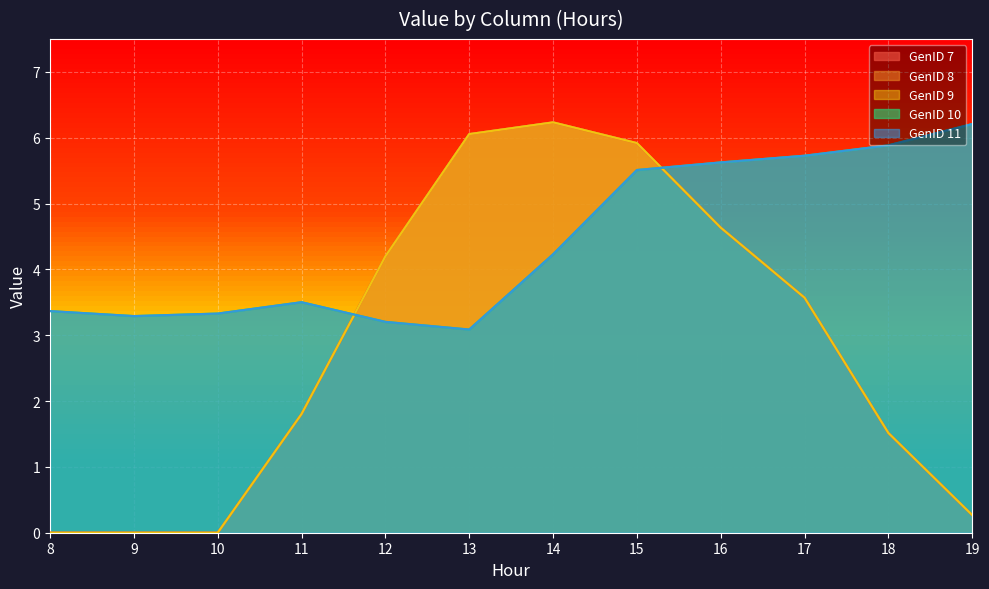

Which series has the largest total across all categories?

GenID 10